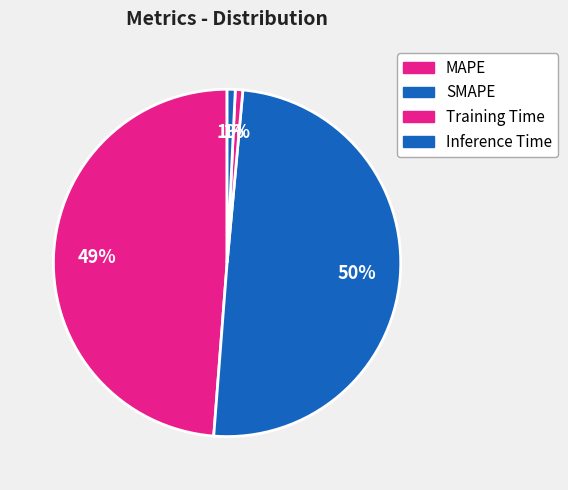

To the nearest percent, what is the difference between the largest and smallest slice percentages?

49%